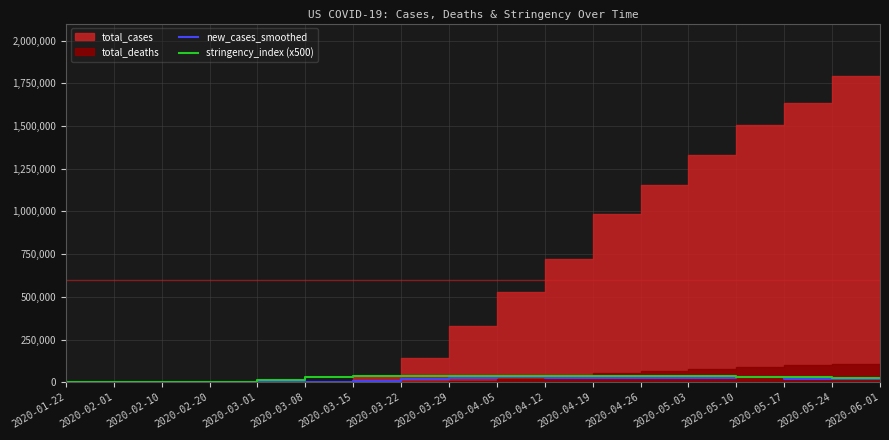

Is the value of stringency_index (x500) at 2020-04-26 greater than the value of new_cases_smoothed at 2020-04-26?

Yes